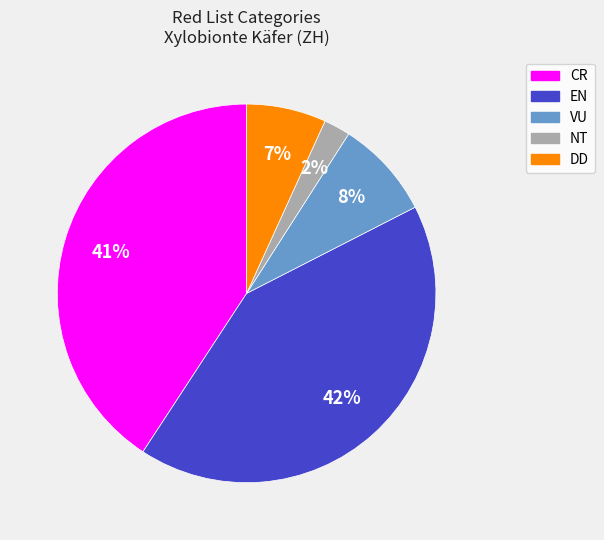

Is there a majority slice in this chart?

No